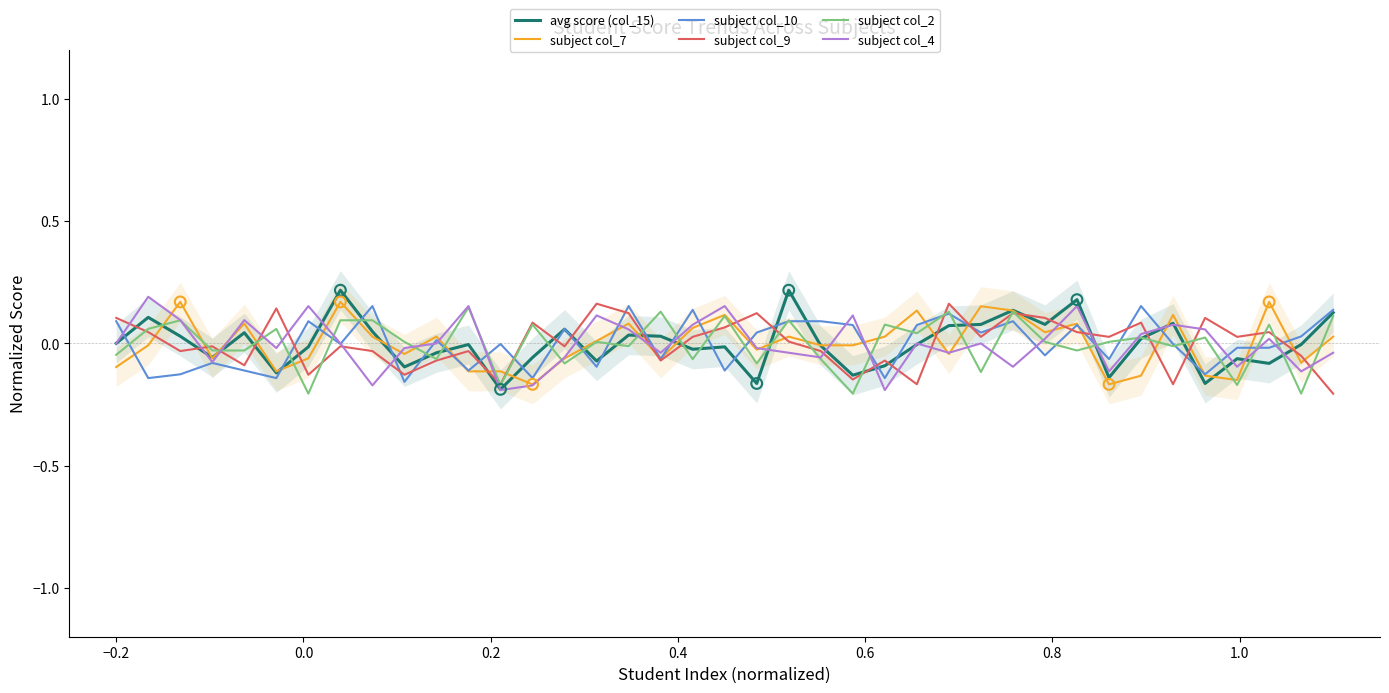

Which series has the widest spread of Y values?

avg score (col_15)